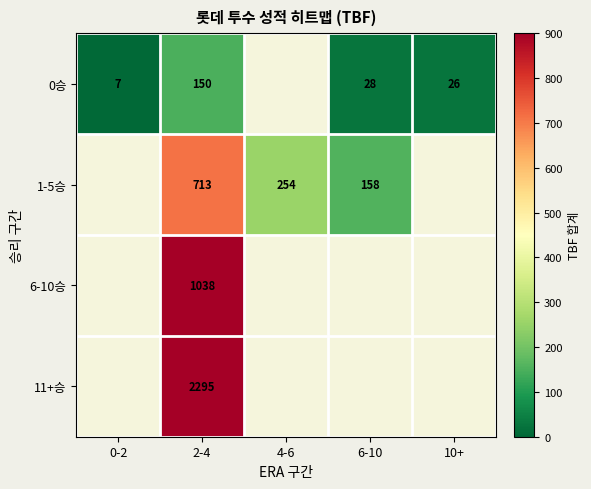

True or false: 6-10승 has a value of 401 at 2-4.

False